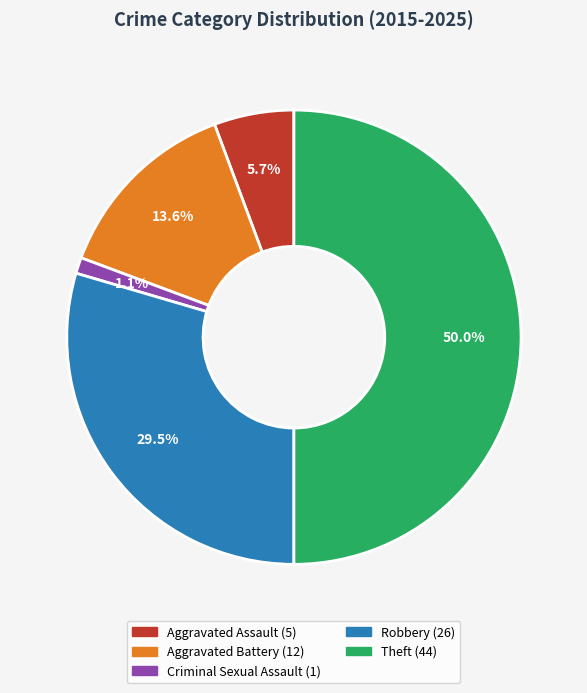

What portion of the pie excludes Aggravated Assault?

94.3%